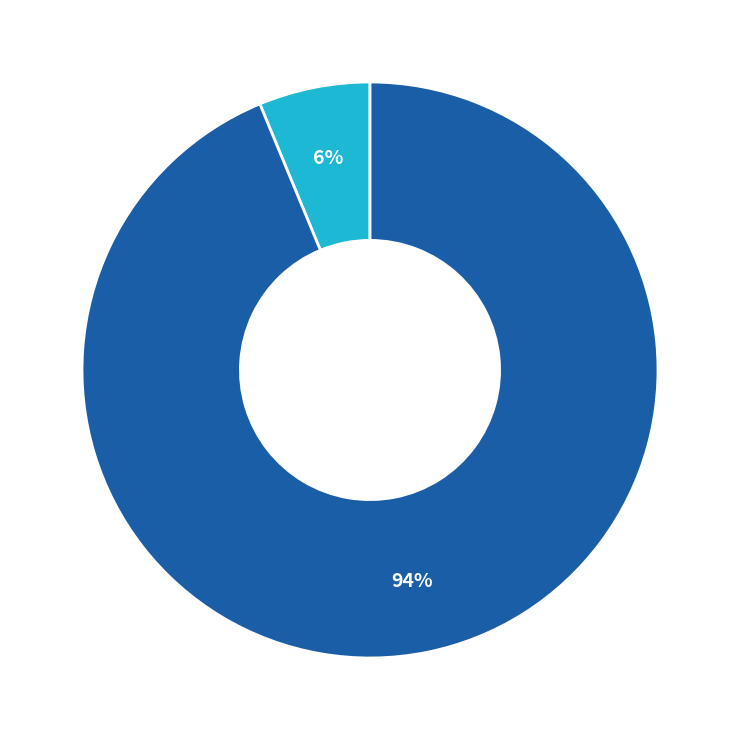

To the nearest percent, what is the average slice percentage?

50%